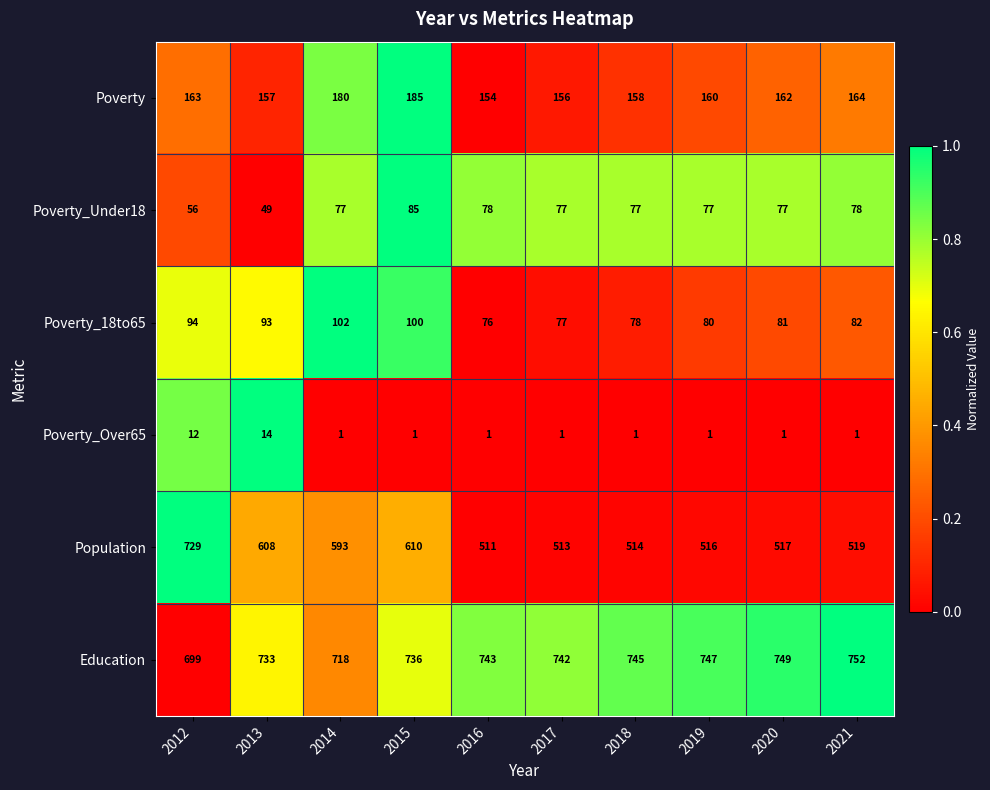

The Education series shows 473 at 2015. True or false?

False